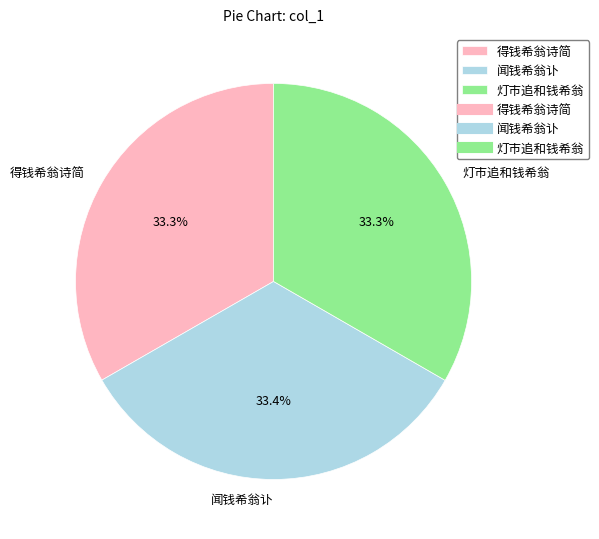

To the nearest percent, what portion does 灯市追和钱希翁 represent?

33%